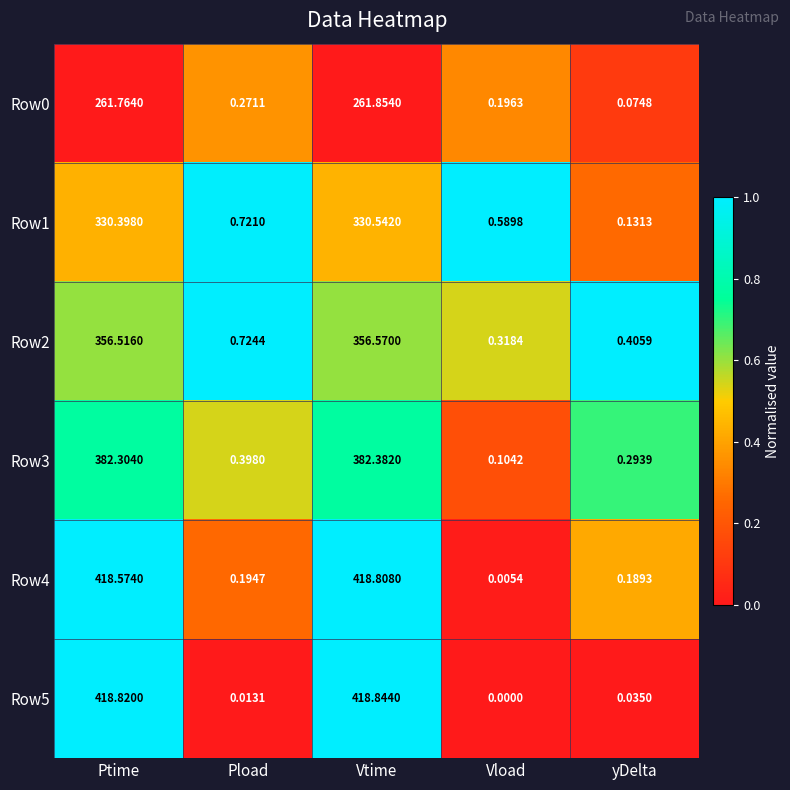

Which category has the lowest value across all series?

Vload